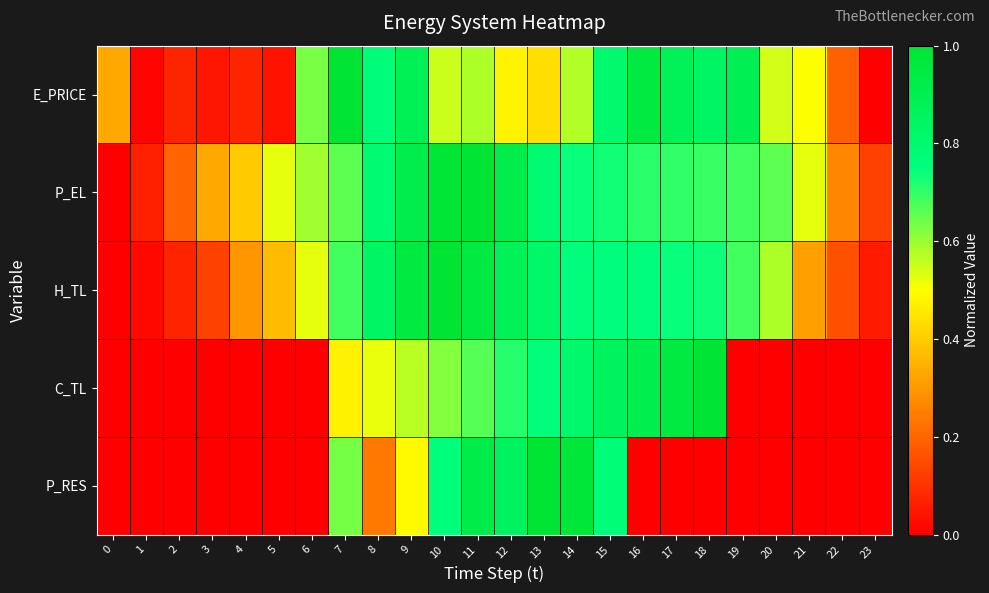

Reading left to right, transcribe all the data shown in this chart.

E_PRICE: 0=0.3	1=0.0	2=0.1	3=0.0	4=0.1	5=0.0	6=0.6	7=1.0	8=0.8	9=0.9	10=0.6	11=0.6	12=0.5	13=0.4	14=0.6	15=0.8	16=1.0	17=0.9	18=0.8	19=0.9	20=0.5	21=0.5	22=0.2	23=0.0
P_EL: 0=0.0	1=0.1	2=0.2	3=0.3	4=0.4	5=0.5	6=0.6	7=0.7	8=0.8	9=0.9	10=1.0	11=1.0	12=0.9	13=0.8	14=0.7	15=0.7	16=0.7	17=0.7	18=0.7	19=0.7	20=0.7	21=0.5	22=0.3	23=0.1
H_TL: 0=0.0	1=0.0	2=0.1	3=0.1	4=0.3	5=0.4	6=0.5	7=0.7	8=0.8	9=0.9	10=1.0	11=0.9	12=0.9	13=0.8	14=0.8	15=0.8	16=0.8	17=0.7	18=0.7	19=0.7	20=0.6	21=0.3	22=0.2	23=0.1
C_TL: 0=0.0	1=0.0	2=0.0	3=0.0	4=0.0	5=0.0	6=0.0	7=0.5	8=0.5	9=0.6	10=0.6	11=0.7	12=0.7	13=0.8	14=0.8	15=0.9	16=0.9	17=1.0	18=1.0	19=0.0	20=0.0	21=0.0	22=0.0	23=0.0
P_RES: 0=0.0	1=0.0	2=0.0	3=0.0	4=0.0	5=0.0	6=0.0	7=0.6	8=0.2	9=0.5	10=0.8	11=0.9	12=0.9	13=1.0	14=1.0	15=0.8	16=0.0	17=0.0	18=0.0	19=0.0	20=0.0	21=0.0	22=0.0	23=0.0